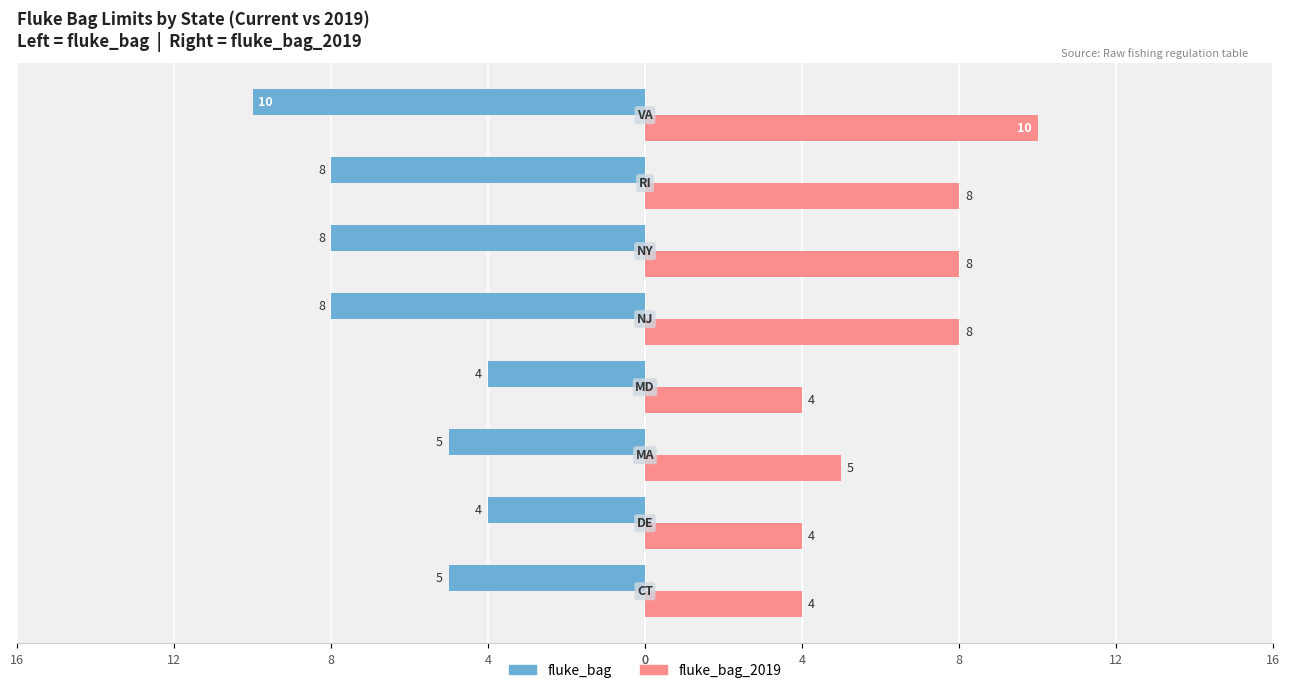

What are all the series names shown in the legend?

fluke_bag, fluke_bag_2019